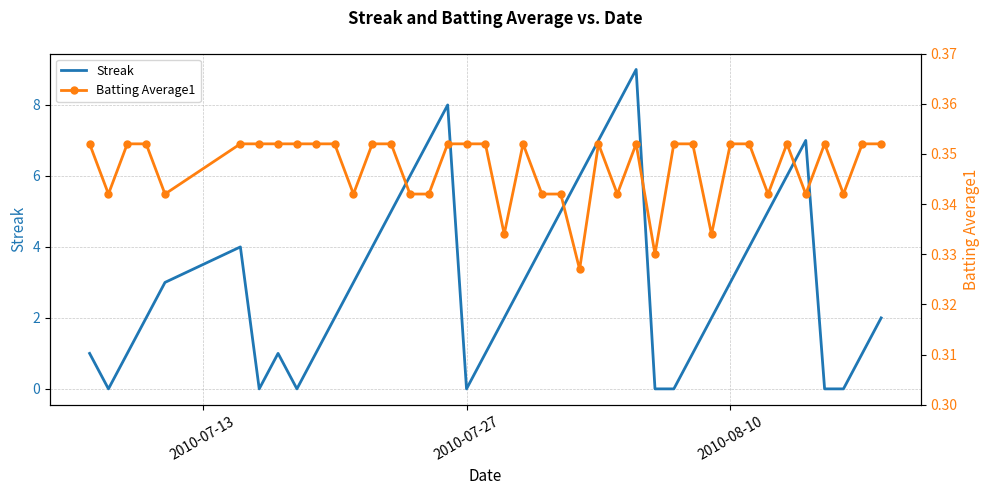

True or false: Streak has a value of 1 at 2010-08-10.

False